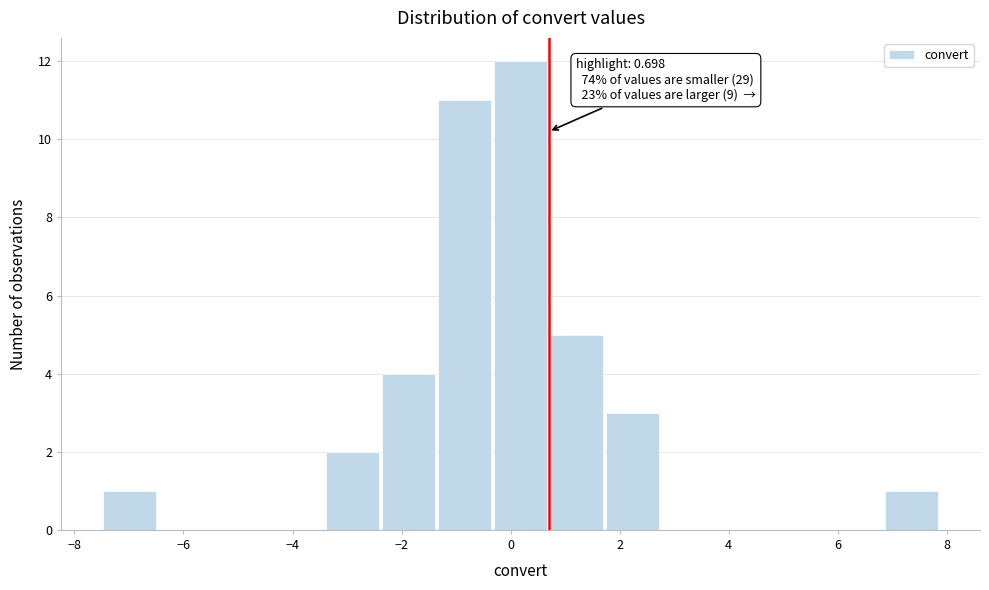

Which range on the x-axis has the tallest bar?

-0.4 to 0.8